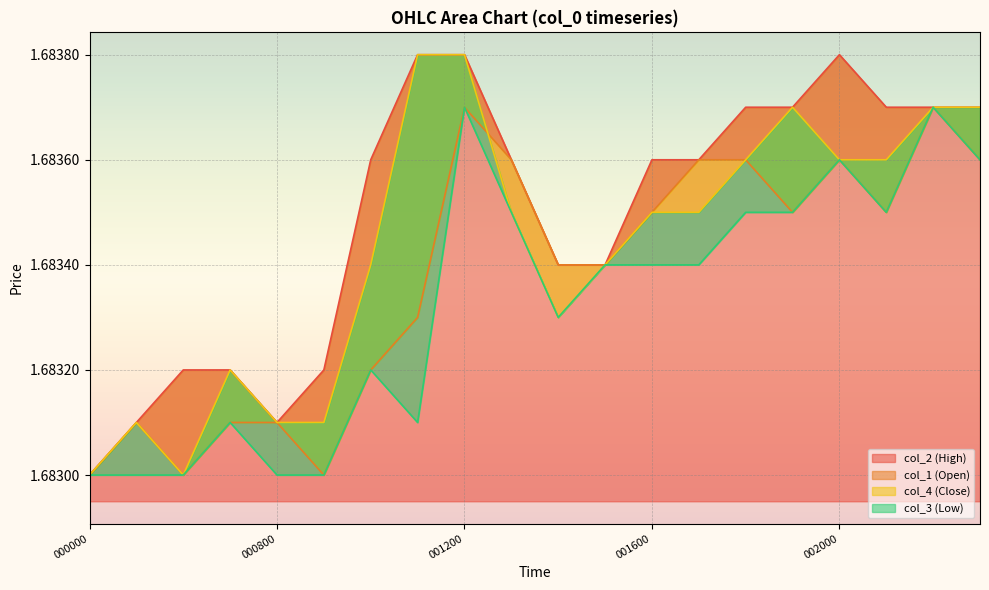

True or false: col_3 (Low) has a value of 0.9 at 001700.

False